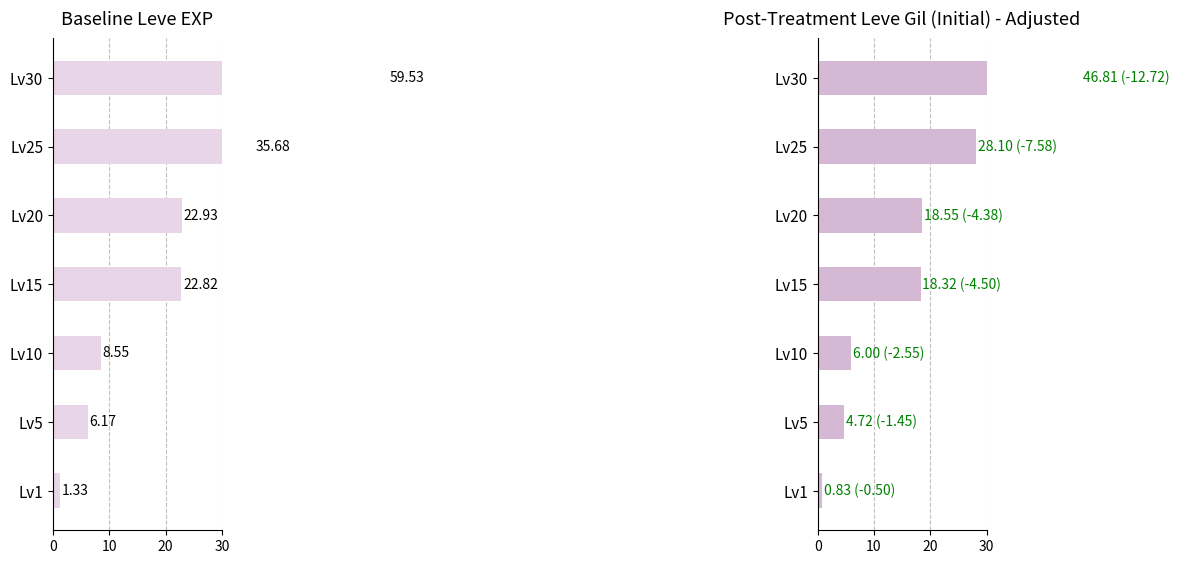

What is the difference between the maximum and minimum values in the Baseline Leve EXP (avg) series?

58.2